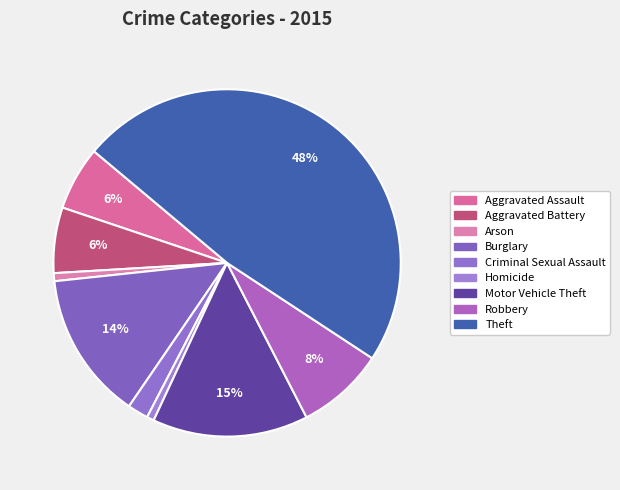

What is the ratio of the value at Criminal Sexual Assault to the value at Motor Vehicle Theft?

0.1